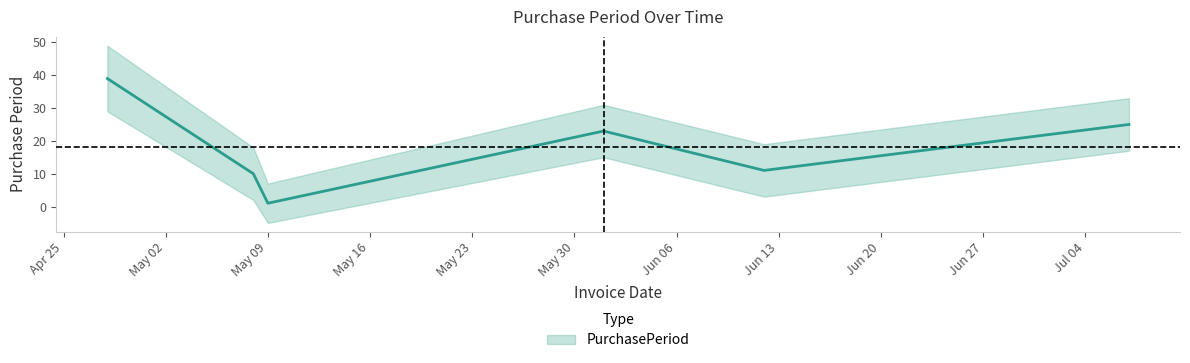

At which category does the chart reach its peak across all series?

2017-04-28